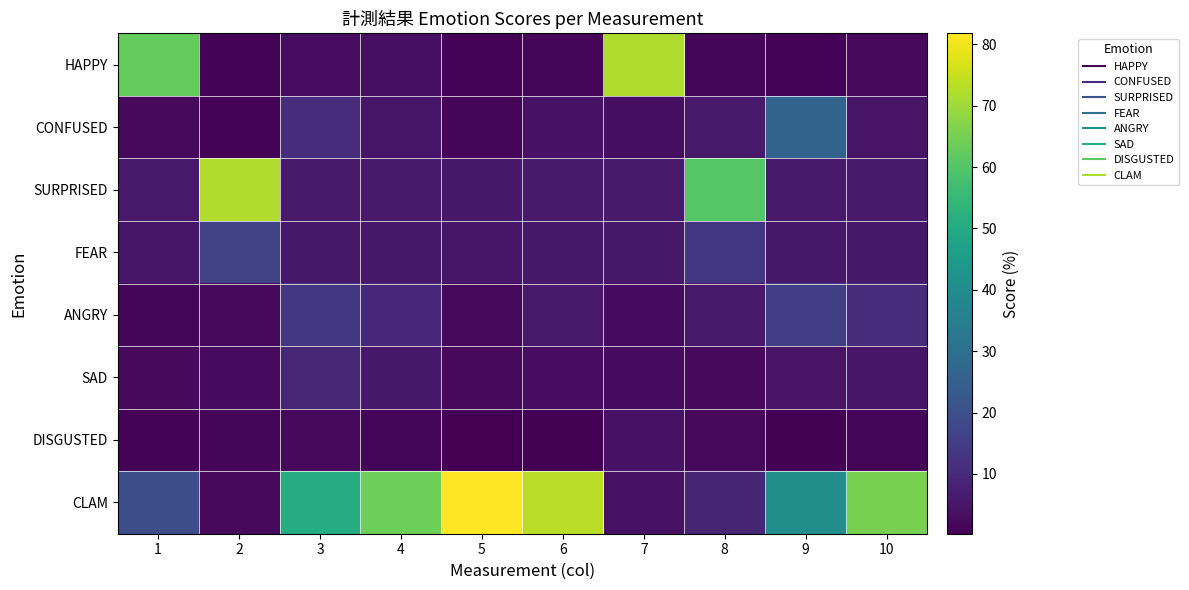

Reading left to right, transcribe all the data shown in this chart.

HAPPY: 1=62.5	2=1.0	3=2.9	4=3.6	5=1.0	6=1.7	7=72.0	8=1.6	9=1.2	10=1.9
CONFUSED: 1=2.0	2=1.0	3=10.5	4=5.0	5=1.7	6=4.4	7=3.3	8=5.7	9=26.2	10=4.7
SURPRISED: 1=5.9	2=72.2	3=5.8	4=5.9	5=5.7	6=5.8	7=6.2	8=60.2	9=5.9	10=5.9
FEAR: 1=5.3	2=16.9	3=5.4	4=5.5	5=5.2	6=5.4	7=5.4	8=13.6	9=5.4	10=5.5
ANGRY: 1=1.3	2=2.3	3=13.4	4=9.2	5=2.1	6=5.8	7=2.5	8=5.7	9=15.4	10=10.6
SAD: 1=2.3	2=2.5	3=9.1	4=5.5	5=2.2	6=2.9	7=2.5	8=2.2	9=4.6	10=4.9
DISGUSTED: 1=1.2	2=1.6	3=2.0	4=1.5	5=0.3	6=0.6	7=4.2	8=2.1	9=0.8	10=1.5
CLAM: 1=19.5	2=2.5	3=50.8	4=63.9	5=81.8	6=73.3	7=3.8	8=8.8	9=40.6	10=64.9